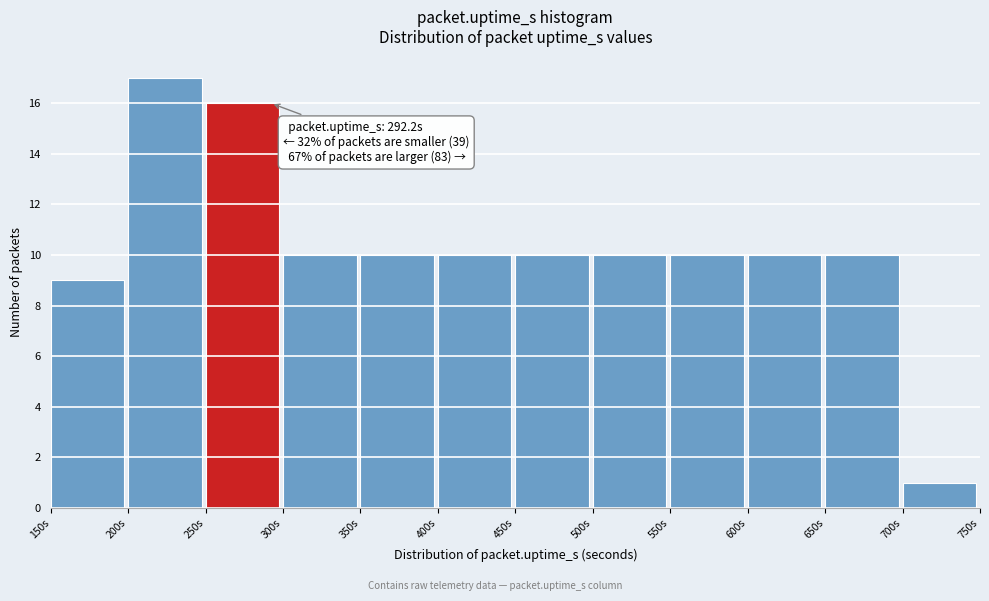

Over which range of the x-axis is the bar tallest?

200 to 250